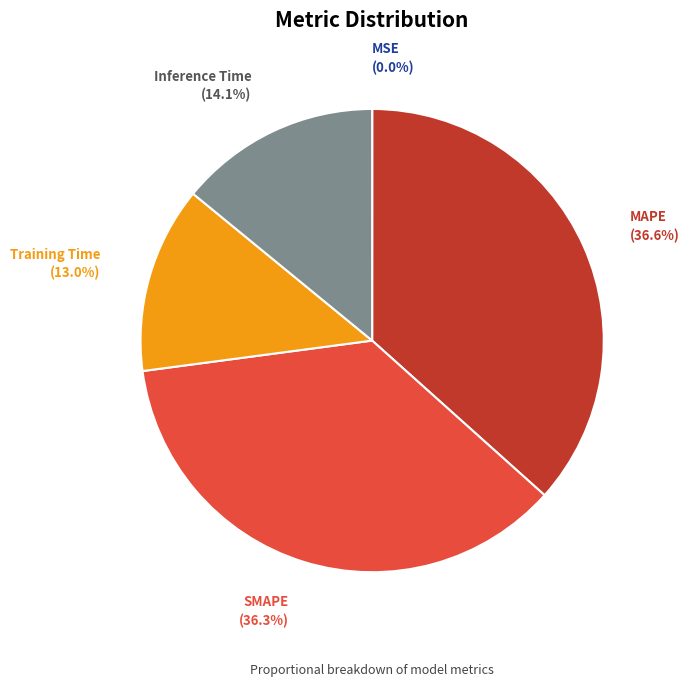

Combined, what portion of the pie is Inference Time and Training Time?

27.1%